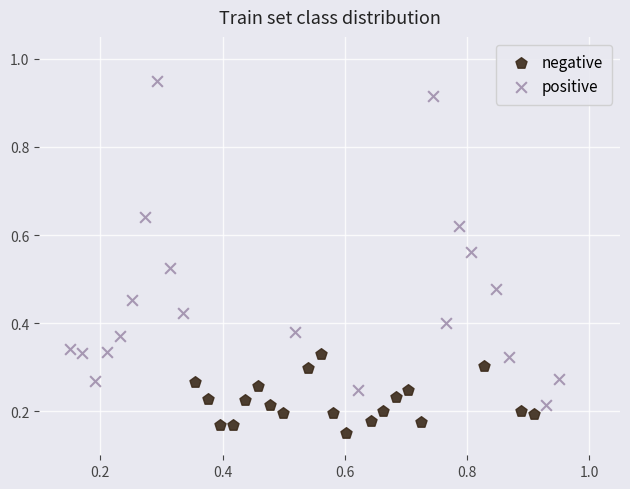

Which series has the largest Y range (max minus min)?

positive